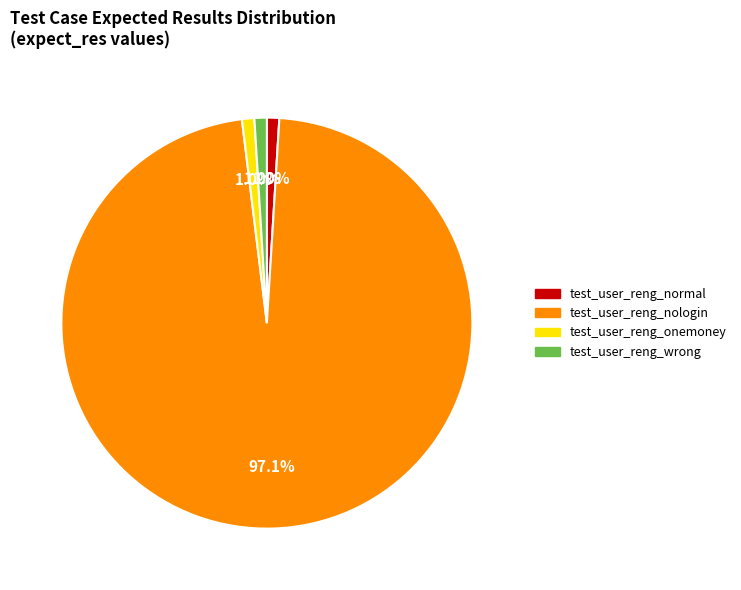

Which slice is the largest?

test_user_reng_nologin